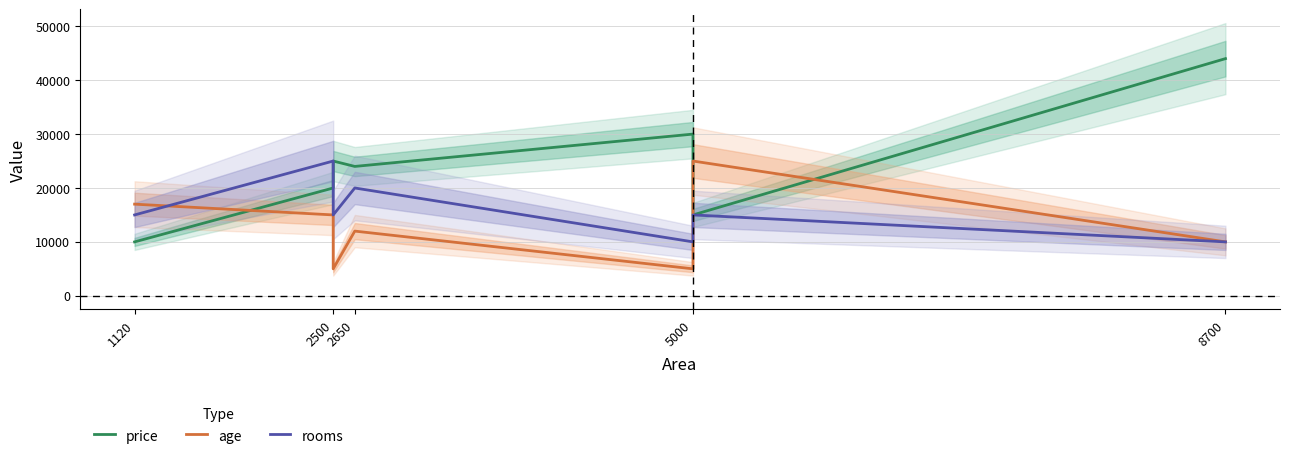

In rooms, how many points are higher than both neighbors (excluding endpoints)?

3